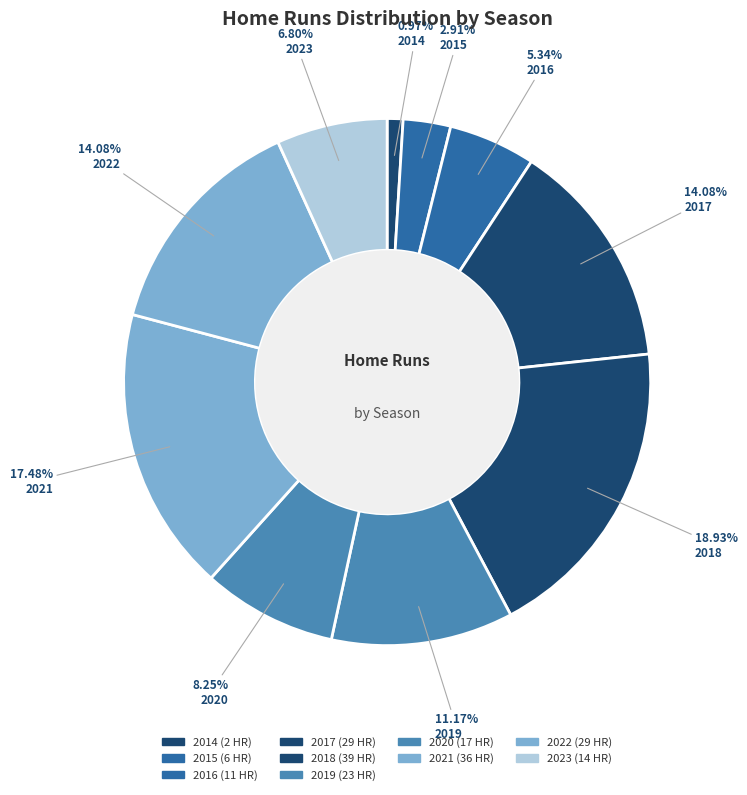

Is there a majority slice in this chart?

No